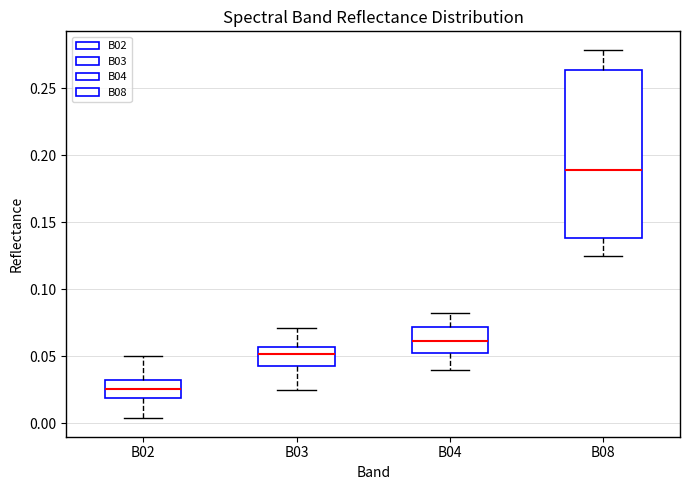

Reading left to right, transcribe this box plot: for each box, give where its median line is, the range the box spans, and where its two whiskers end, as read against the y-axis. The values are not printed on the chart, so give them approximately, as read against the axis.

B02: median 0.025, box 0.020 to 0.030, whiskers 0.005 to 0.050
B03: median 0.050, box 0.040 to 0.055, whiskers 0.025 to 0.070
B04: median 0.060, box 0.050 to 0.070, whiskers 0.040 to 0.080
B08: median 0.190, box 0.140 to 0.265, whiskers 0.125 to 0.280